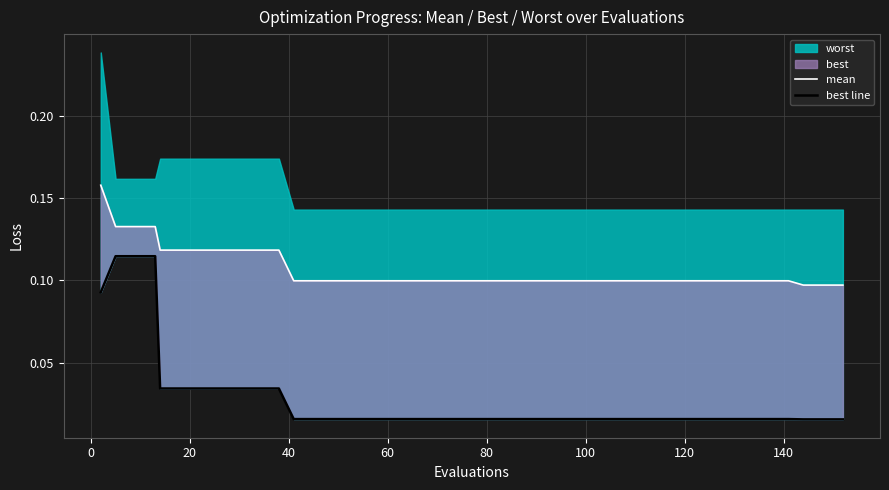

True or false: mean has more than 0 interior local peaks.

False